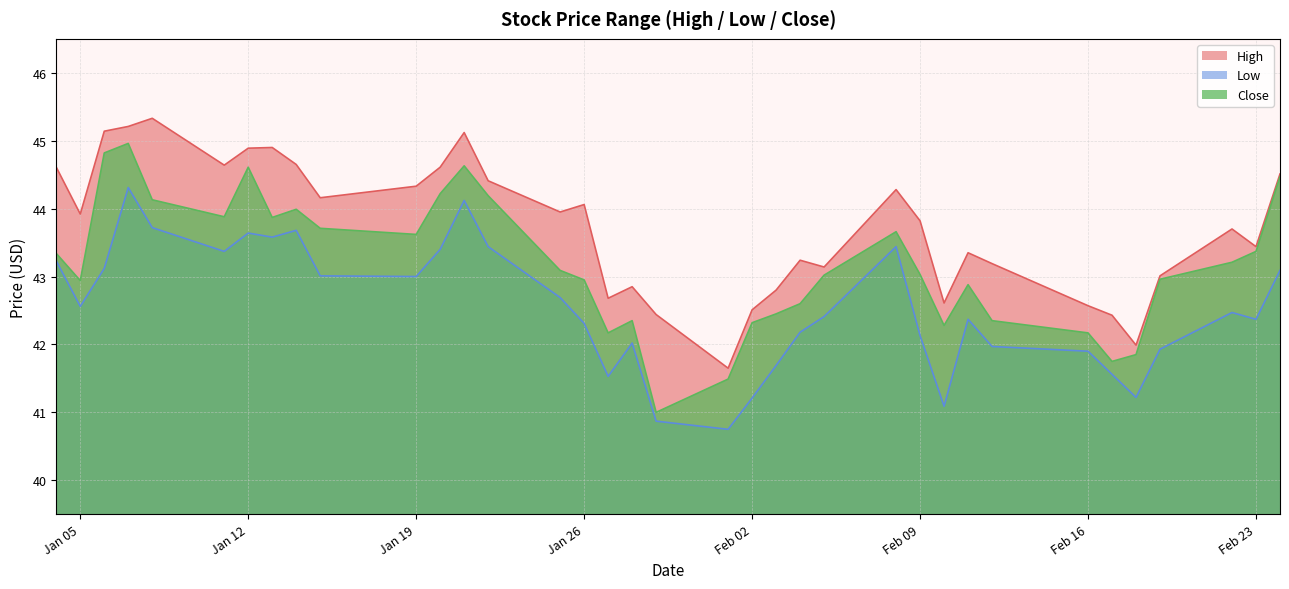

What is the difference between the highest and lowest values at 2021-01-20?

1.2